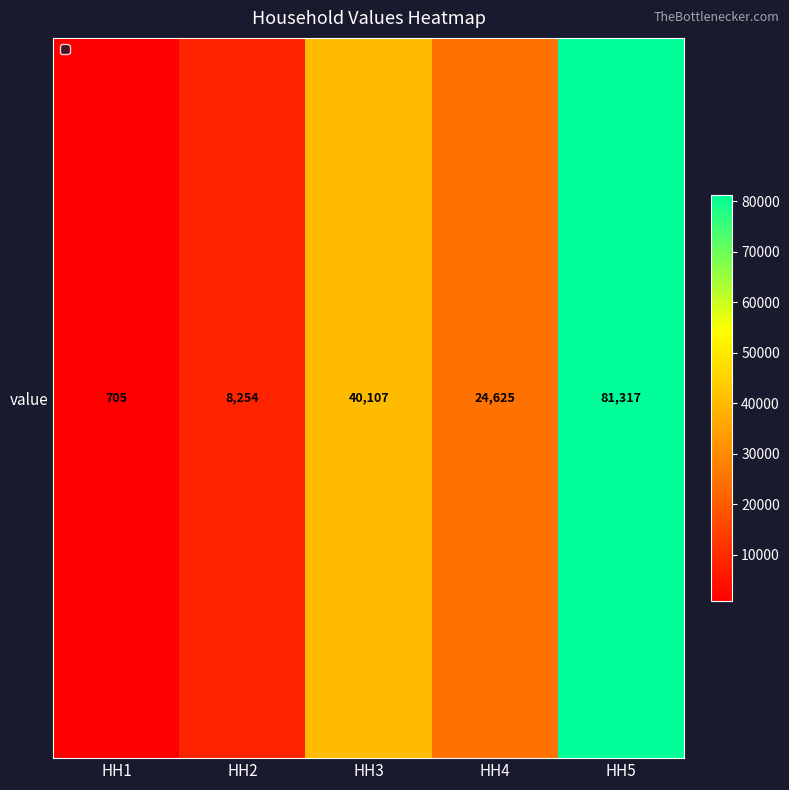

What is the sum of the values at HH3 and HH1?

40812.2